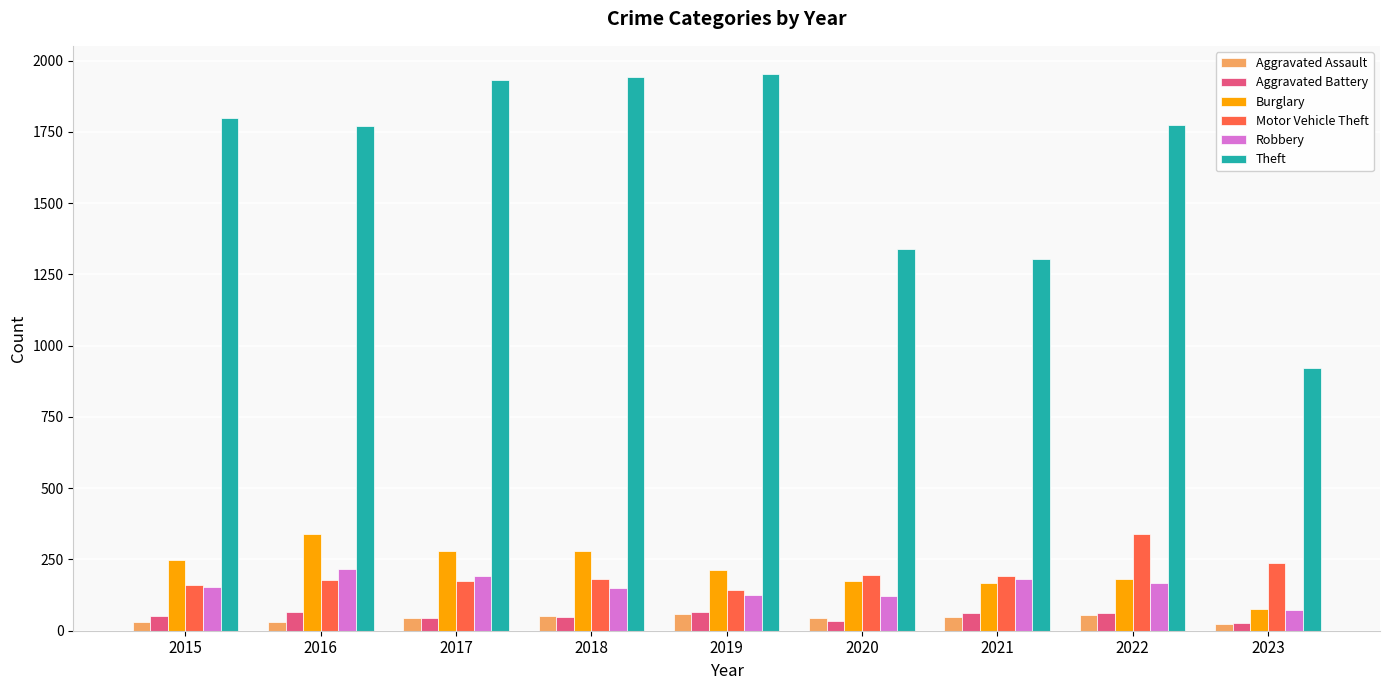

Is it true that Aggravated Assault equals 29 at 2015?

True